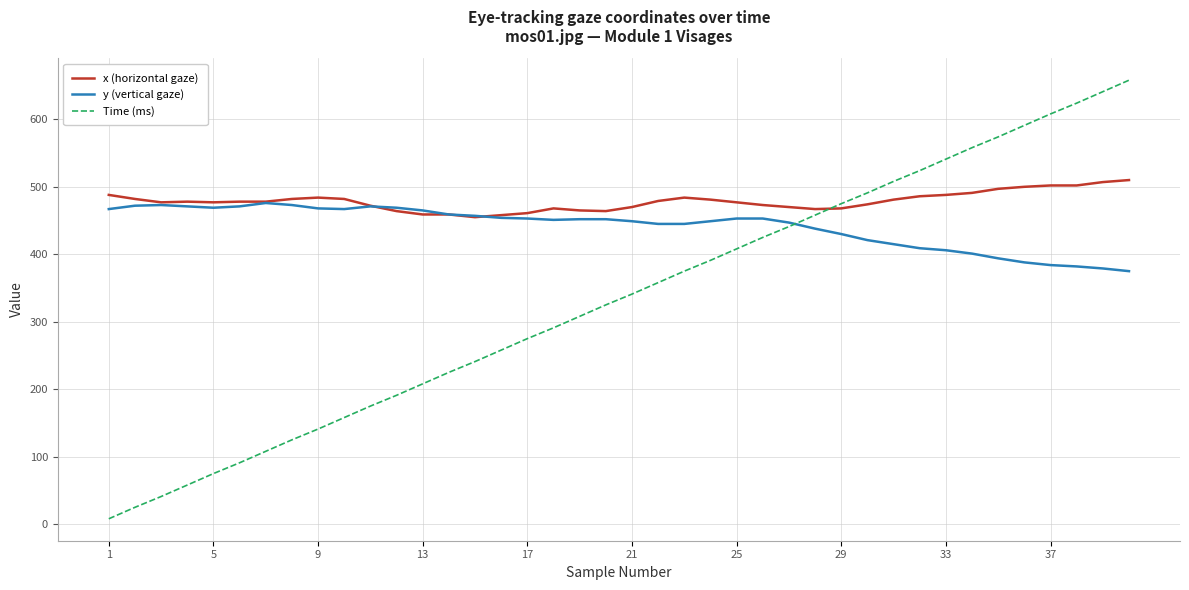

Rank the series by their average value, from highest to lowest.

x (horizontal gaze), y (vertical gaze), Time (ms)